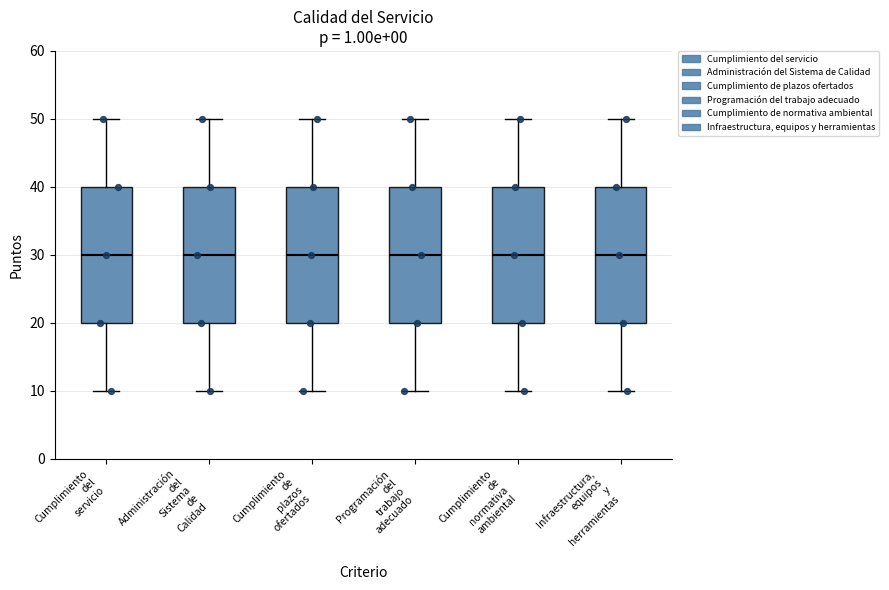

Reading left to right, read every box against the y-axis: the position of its median line, the range the box covers, and the ends of its whiskers. The values are not printed on the chart, so give them approximately, as read against the axis.

Cumplimiento del servicio: median 30, box 20 to 40, whiskers 10 to 50
Administración del Sistema de Calidad: median 30, box 20 to 40, whiskers 10 to 50
Cumplimiento de plazos ofertados: median 30, box 20 to 40, whiskers 10 to 50
Programación del trabajo adecuado: median 30, box 20 to 40, whiskers 10 to 50
Cumplimiento de normativa ambiental: median 30, box 20 to 40, whiskers 10 to 50
Infraestructura, equipos y herramientas: median 30, box 20 to 40, whiskers 10 to 50